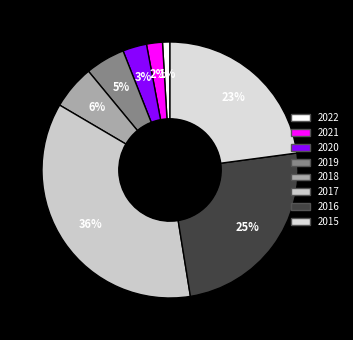

To the nearest percent, what percentage of the pie is 2015?

23%